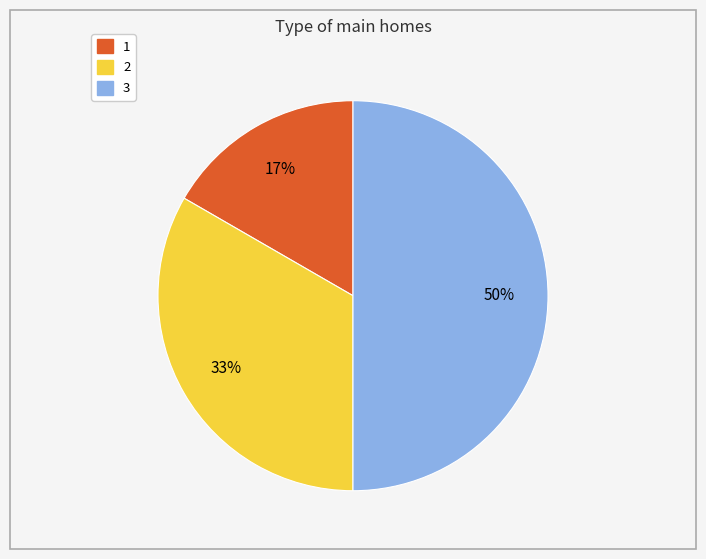

To the nearest percent, what is the difference between the largest and smallest slice percentages?

33%